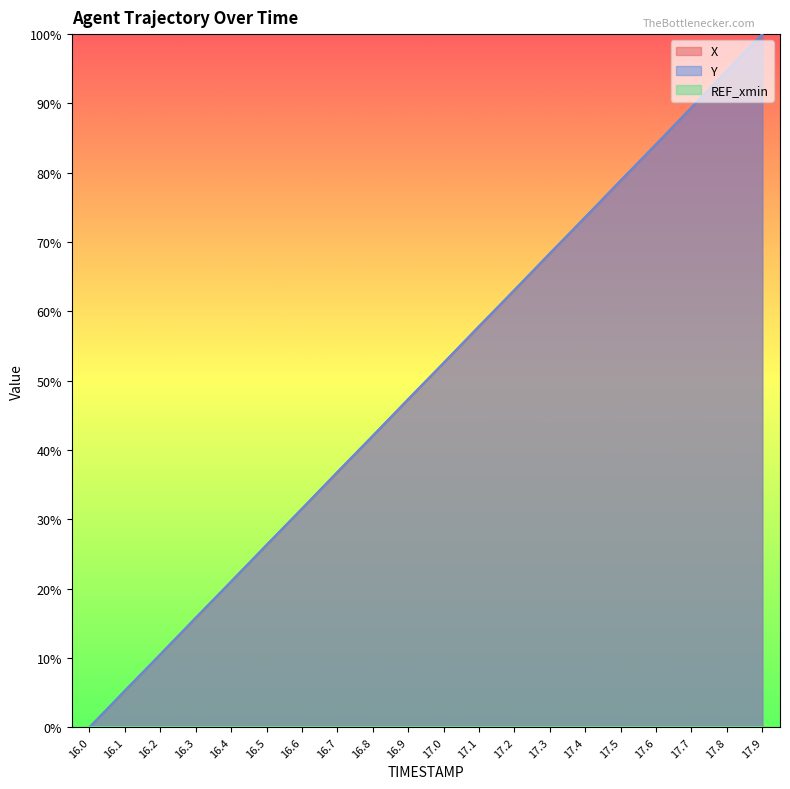

How many positive values does the X series have?

19